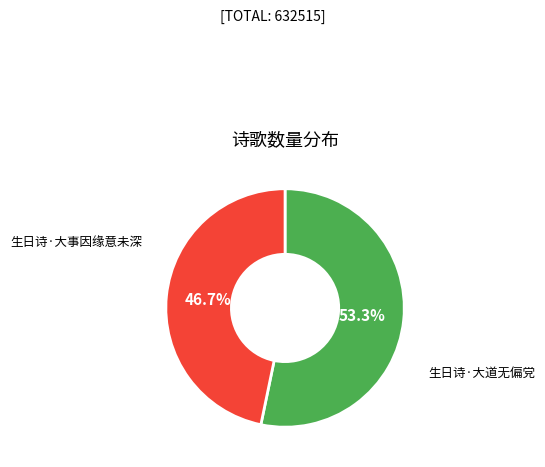

To the nearest percent, what is the difference between the 生日诗·大道无偏党 and 生日诗·大事因缘意未深 slice percentages?

7%